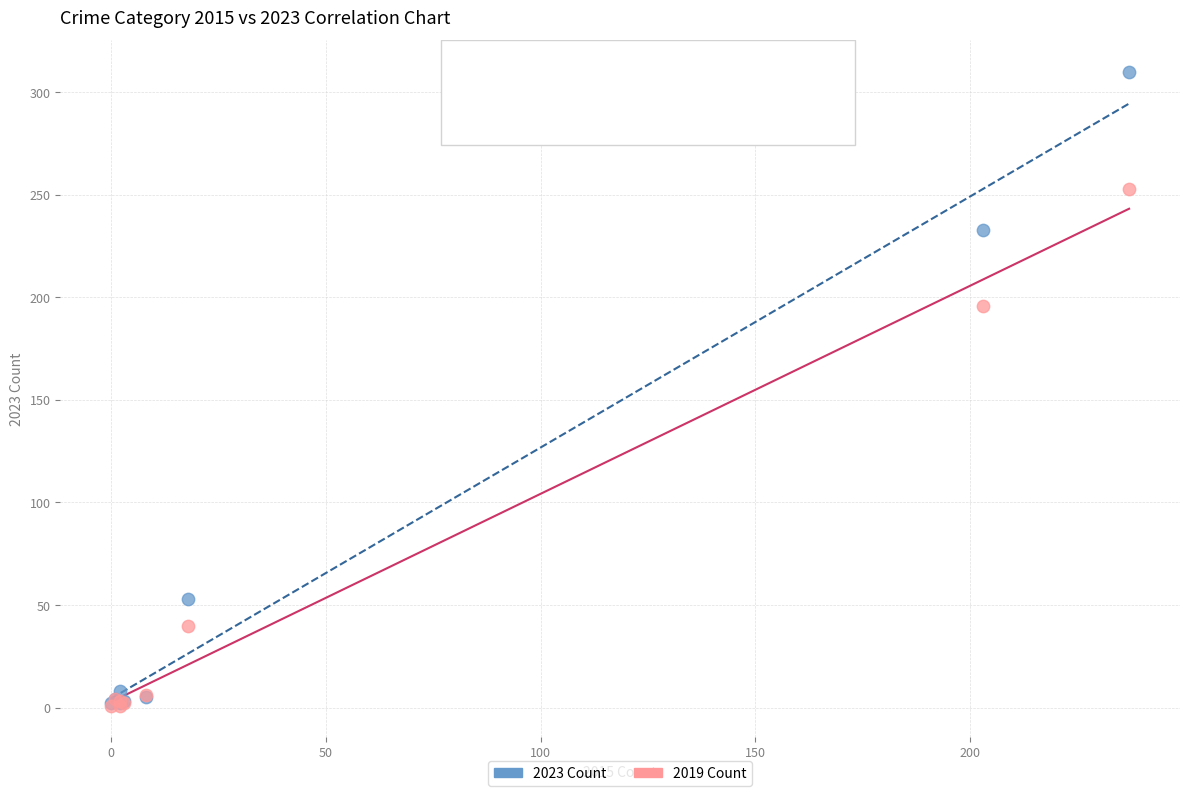

In the 2019 Count series, what Y value is closest to 127?

196